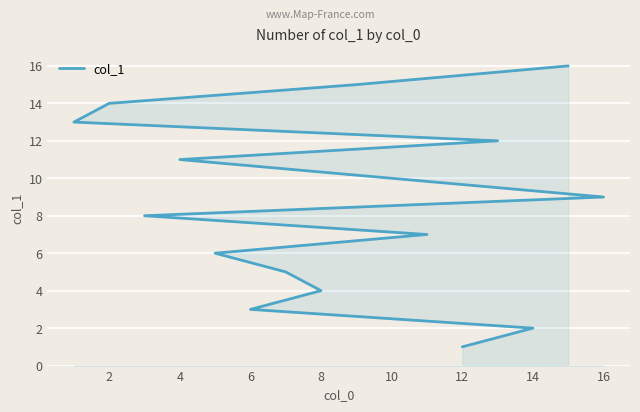

Approximately how many times larger is the value at 6 compared to 4?

0.3